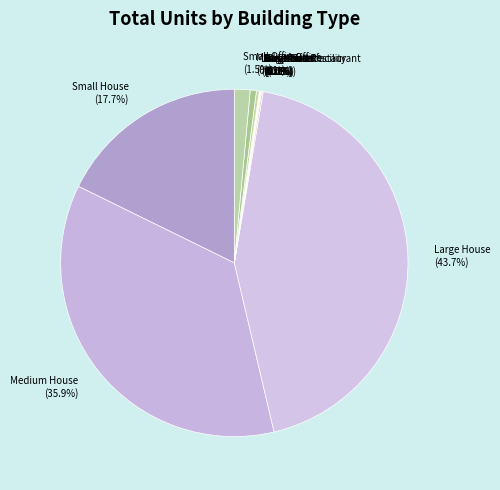

Which slice is the largest?

Large House